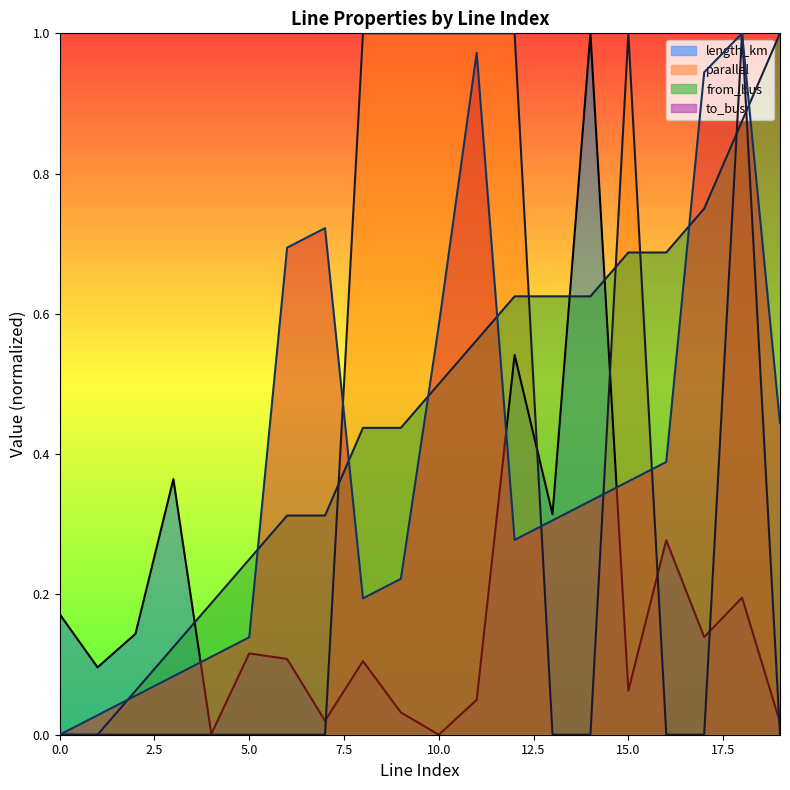

What is the total value across all series at 9?

1.7